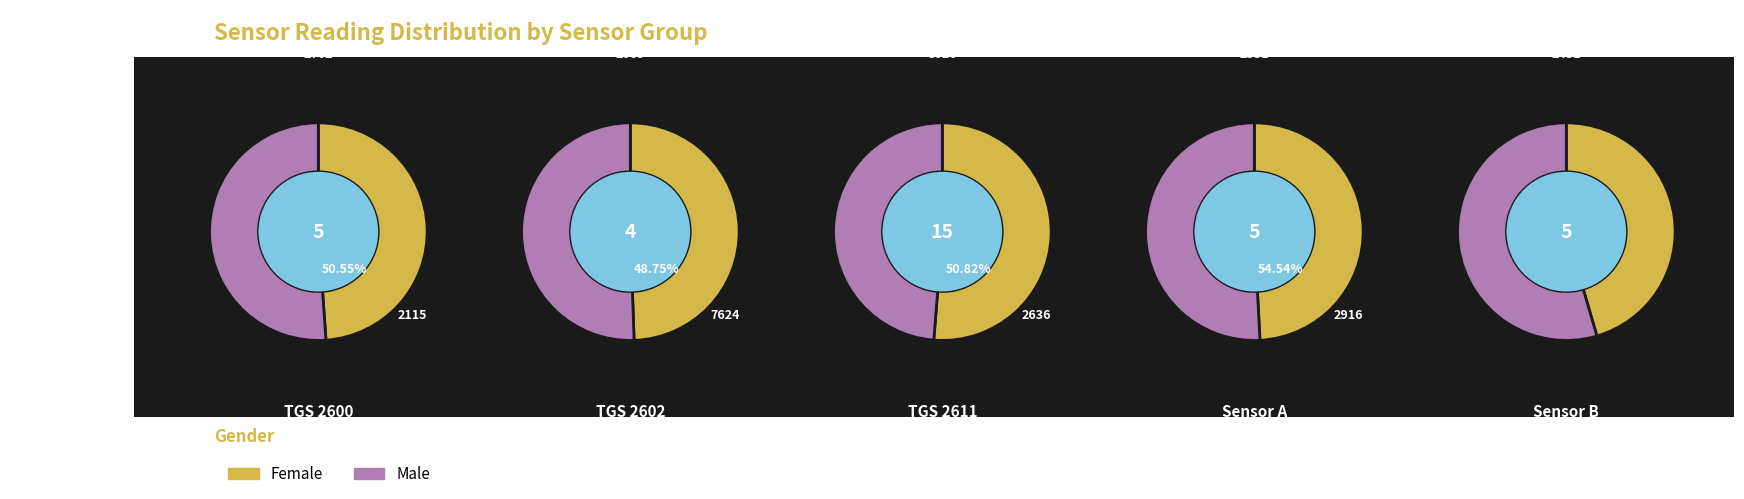

To the nearest percent, what is the difference between the 2 and 3 slice percentages?

44%